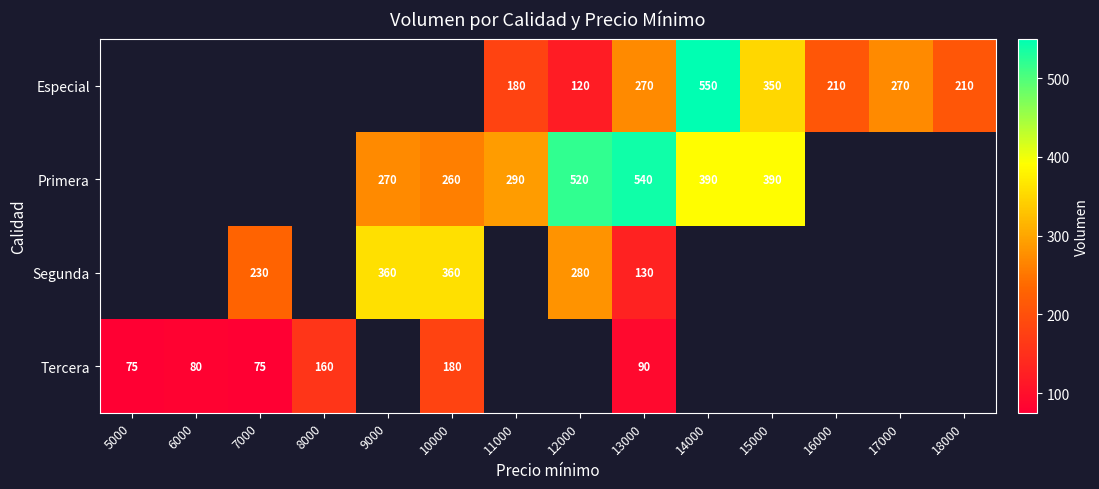

What is the total value across all series at 13000?

1030